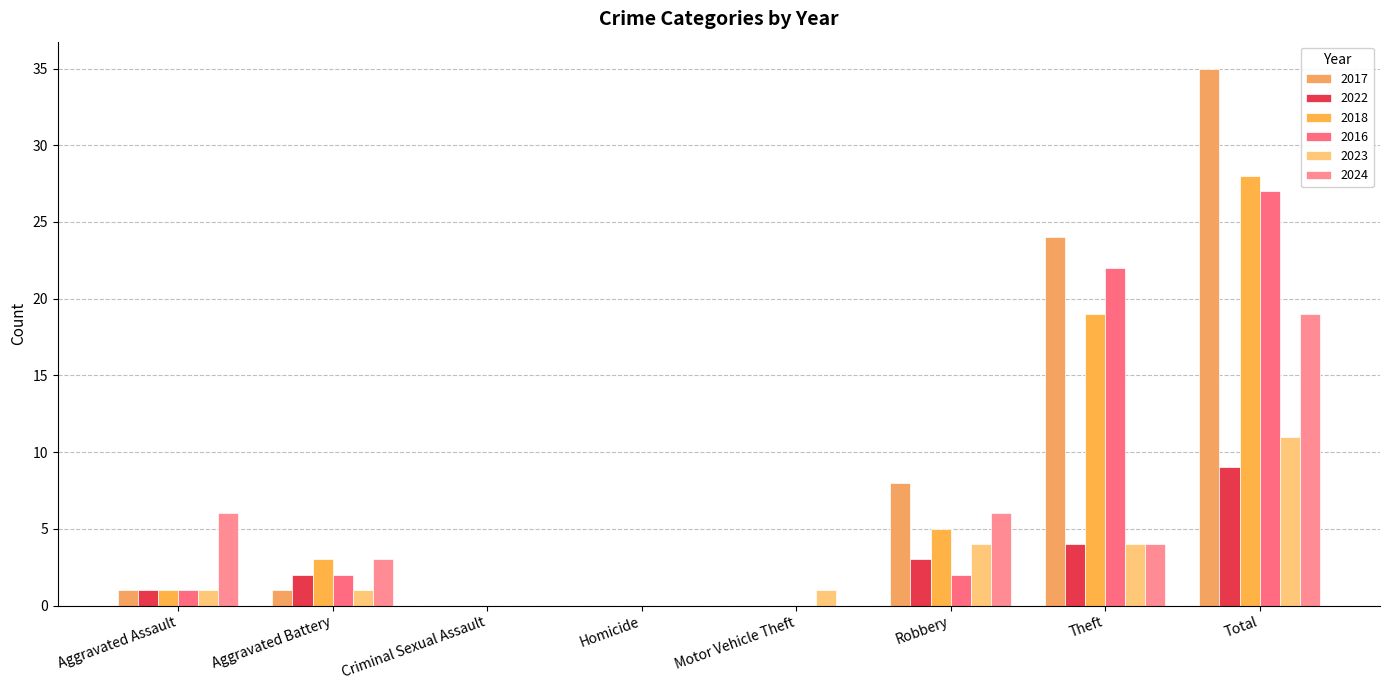

Are the bars grouped side by side (vs. stacked)?

Yes